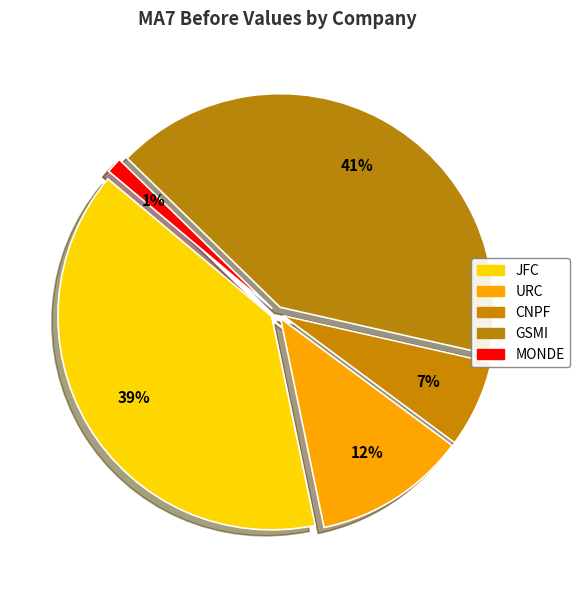

To the nearest percent, what percentage of the pie is JFC?

39%